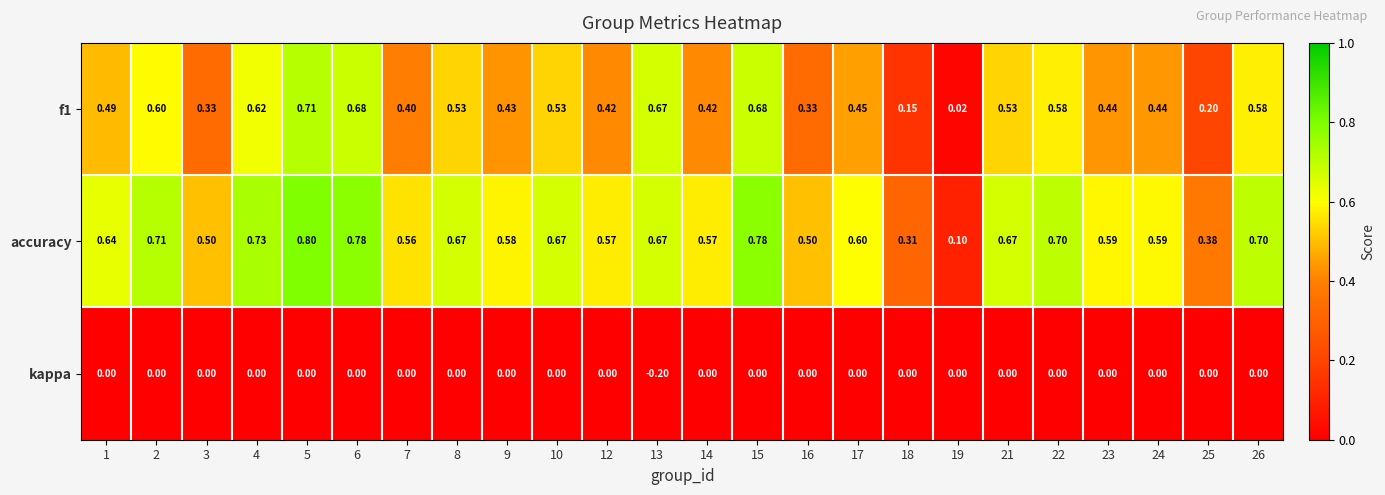

Which series has the largest total across all categories?

accuracy